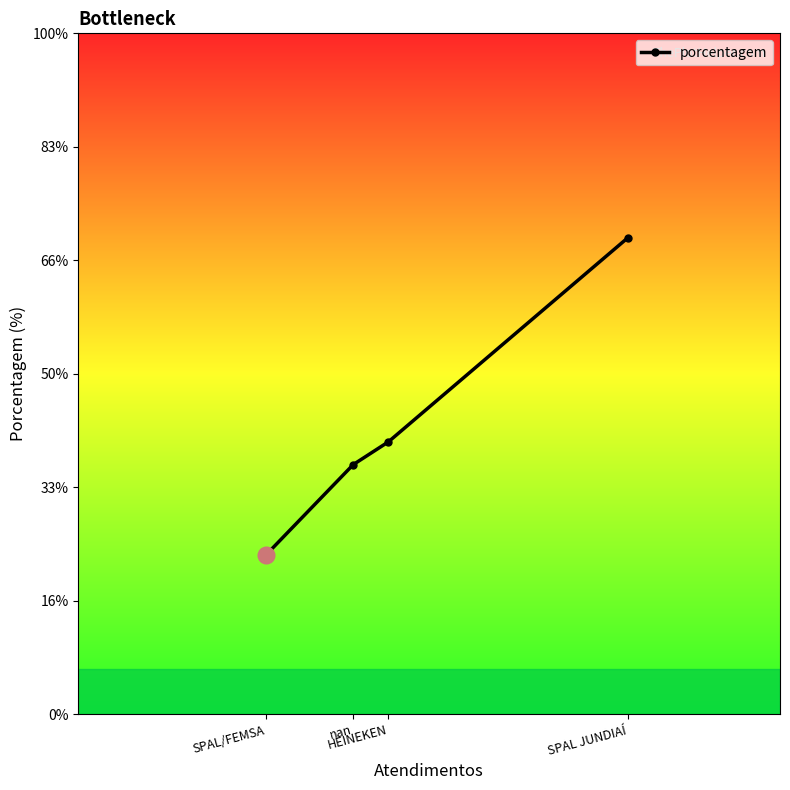

Between HEINEKEN and SPAL/FEMSA, which is larger?

HEINEKEN